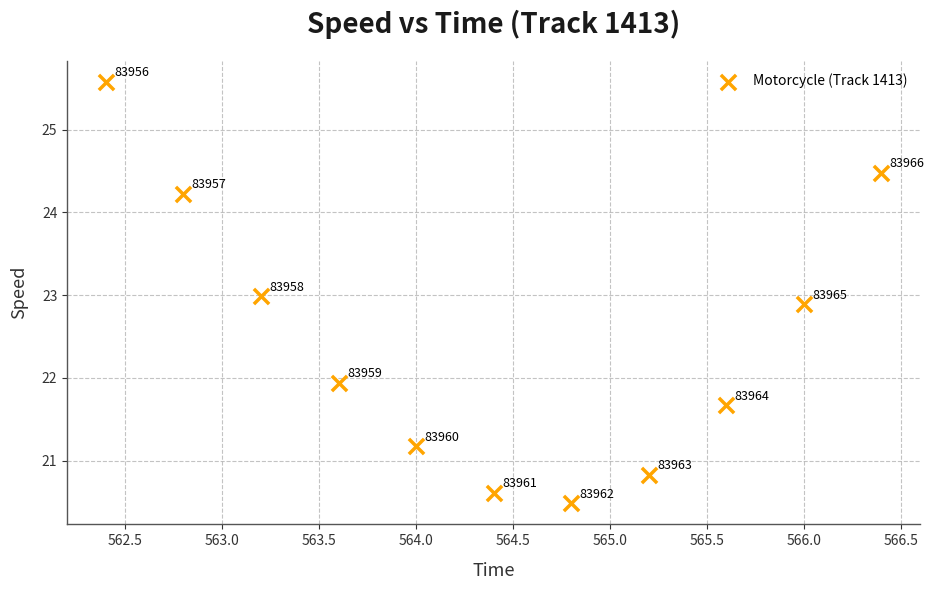

What is the average Y value?

22.4